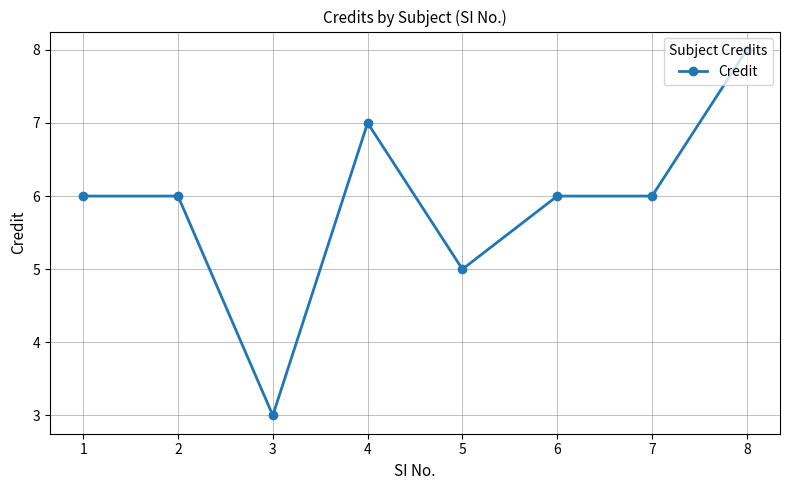

What is the sum of all values?

47